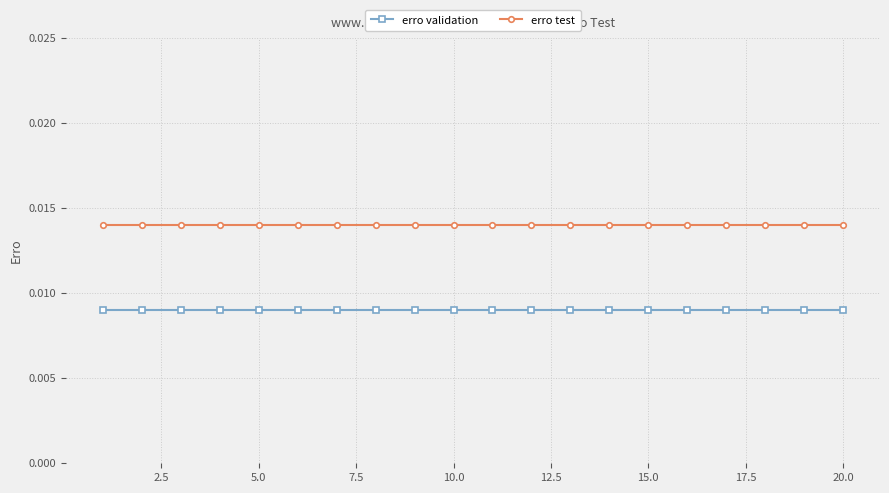

Which series has the largest total across all categories?

erro test